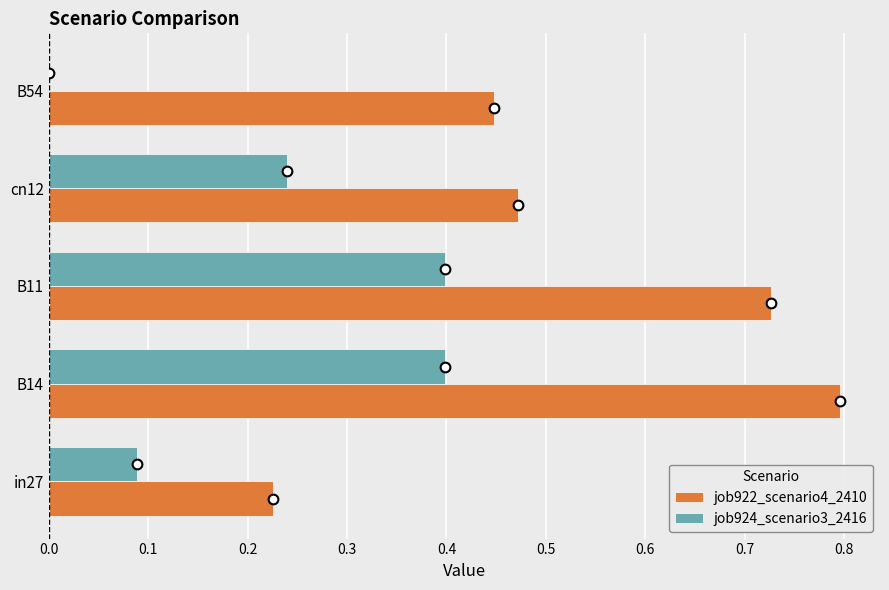

What is the total value across all series at B11?

1.1